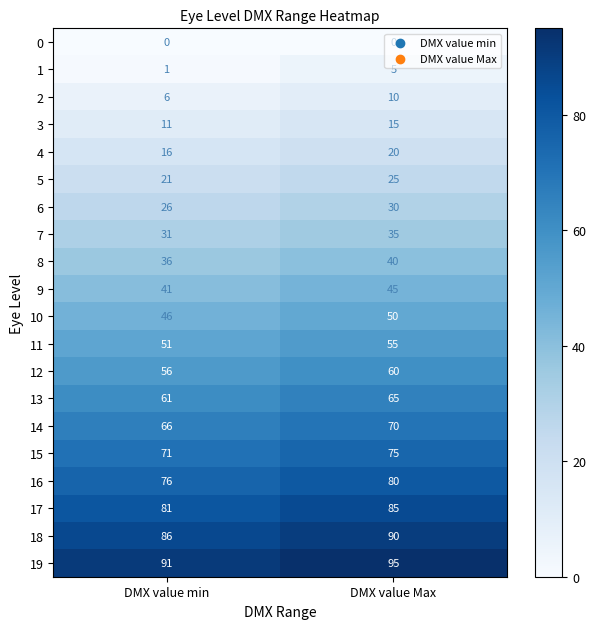

What is the sum of all 12 values?

116